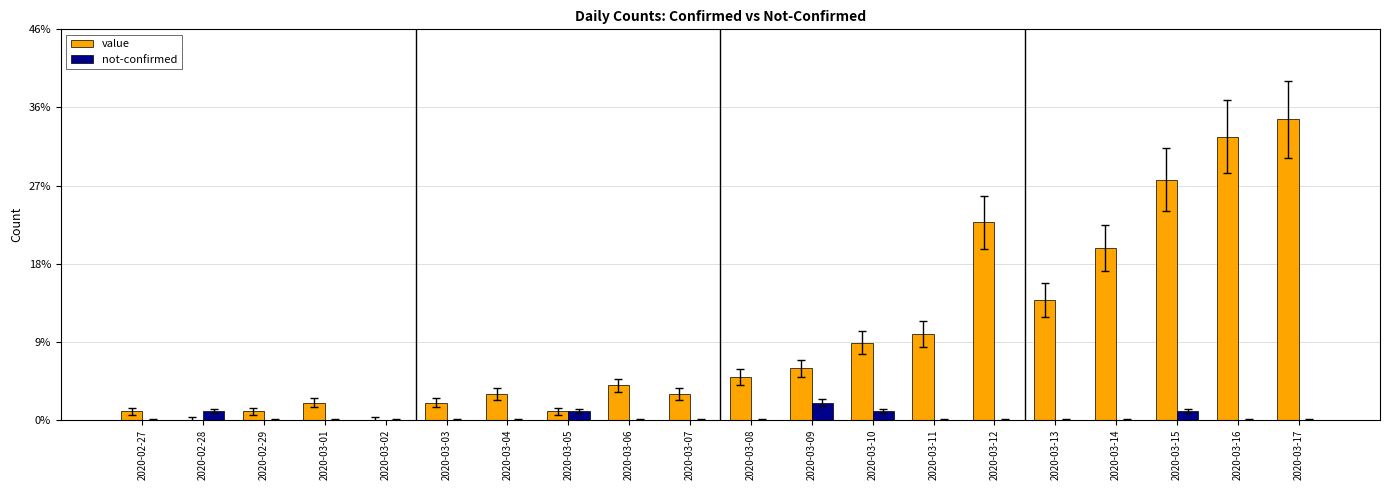

Is the value of value at 2020-02-27 greater than the value of not-confirmed at 2020-03-03?

Yes